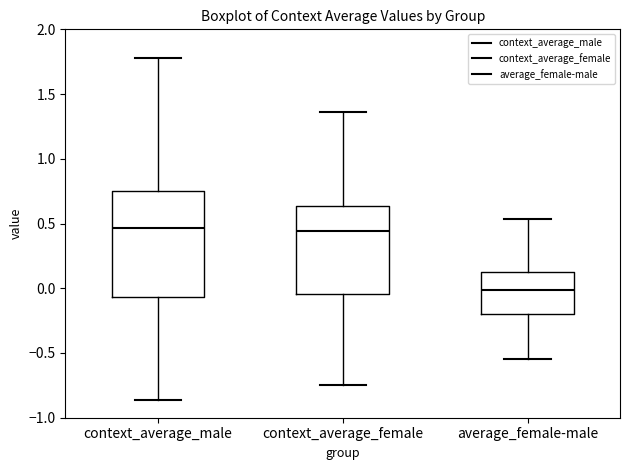

Which box has the lowest median line?

average_female-male